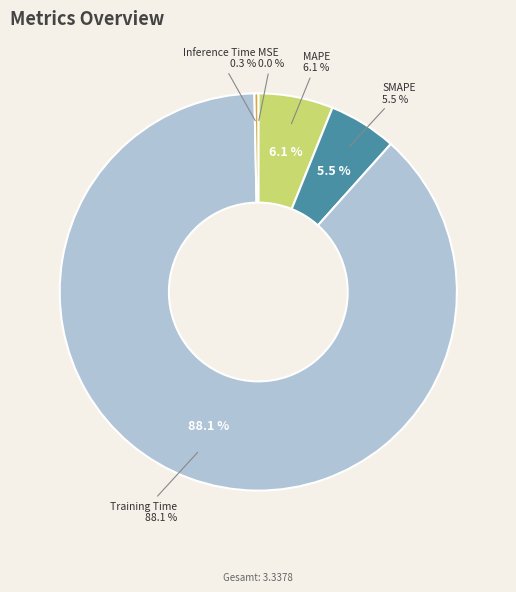

Does any single category account for the majority?

Yes